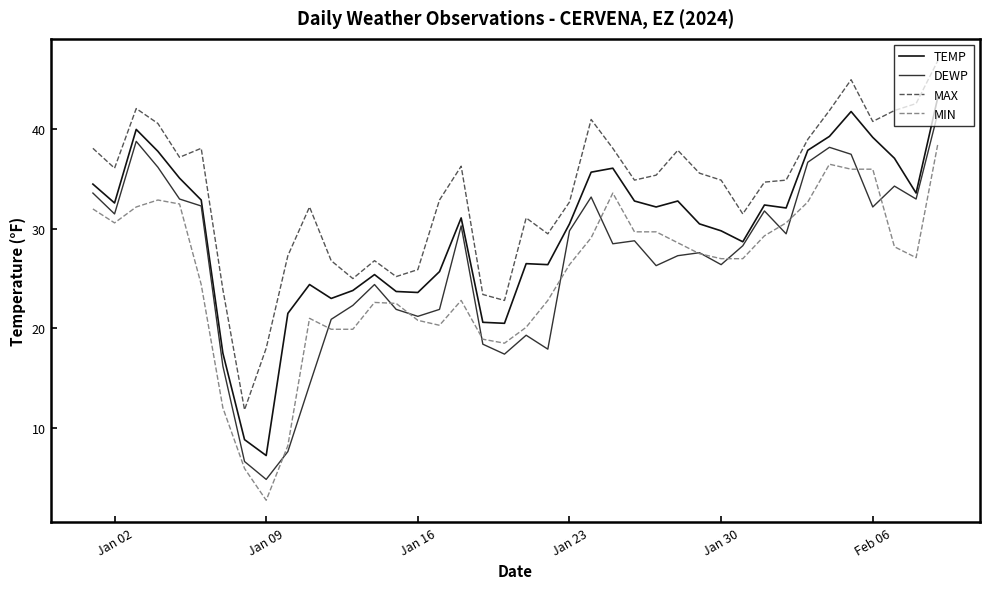

True or false: DEWP has more than 2 interior local peaks.

True